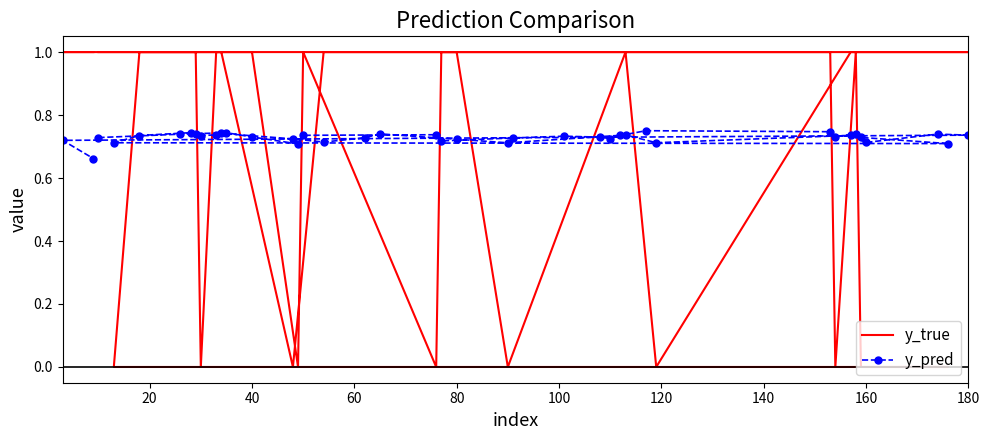

List the series in order of their peak value, lowest first.

y_pred, y_true